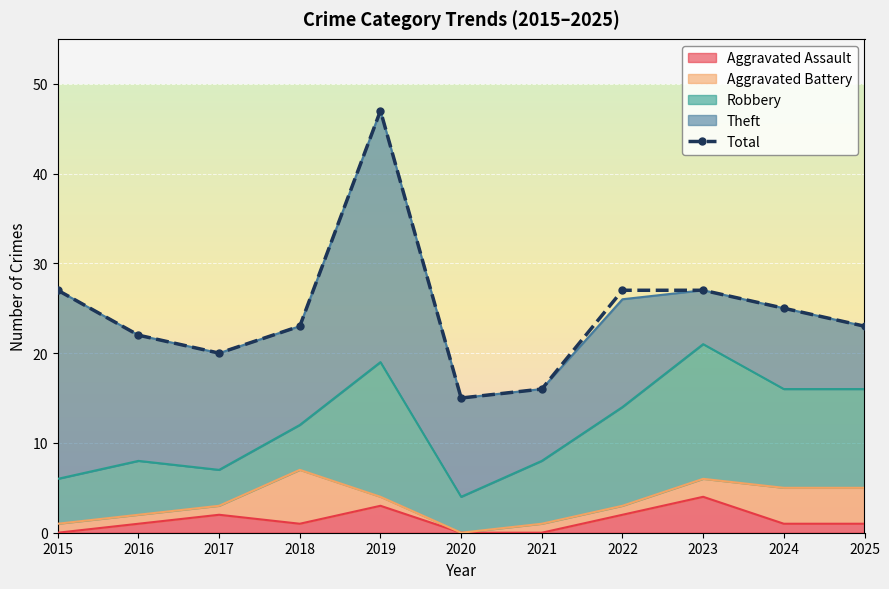

How many lines are shown in the chart?

1